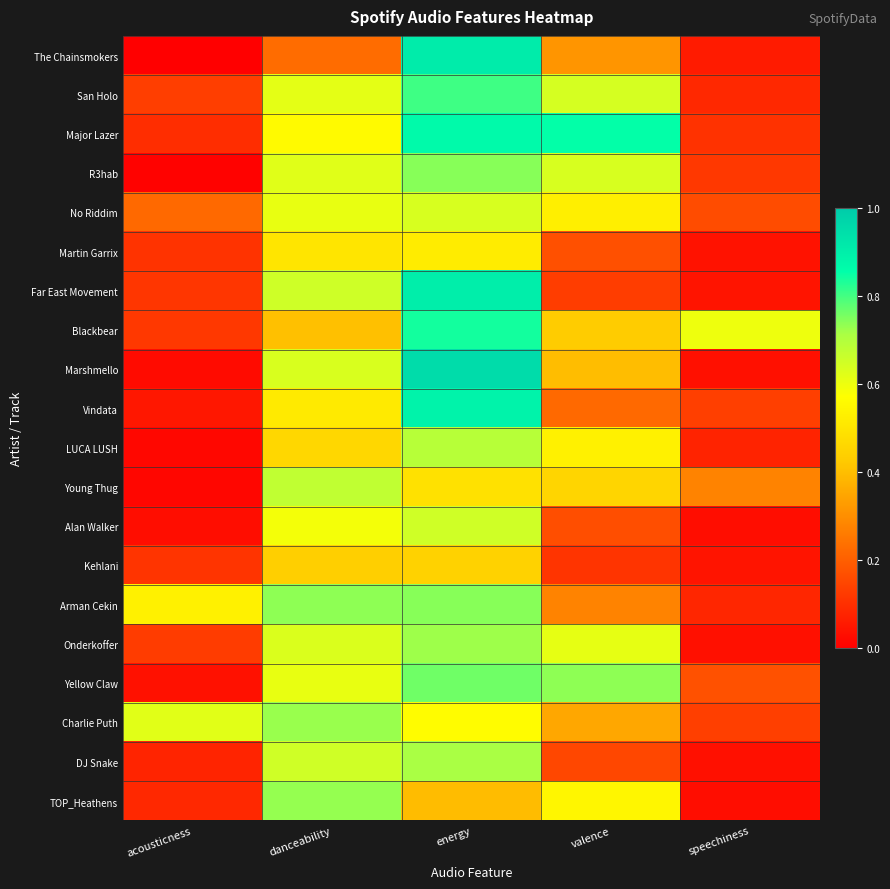

Which series has the widest spread of values?

Marshmello